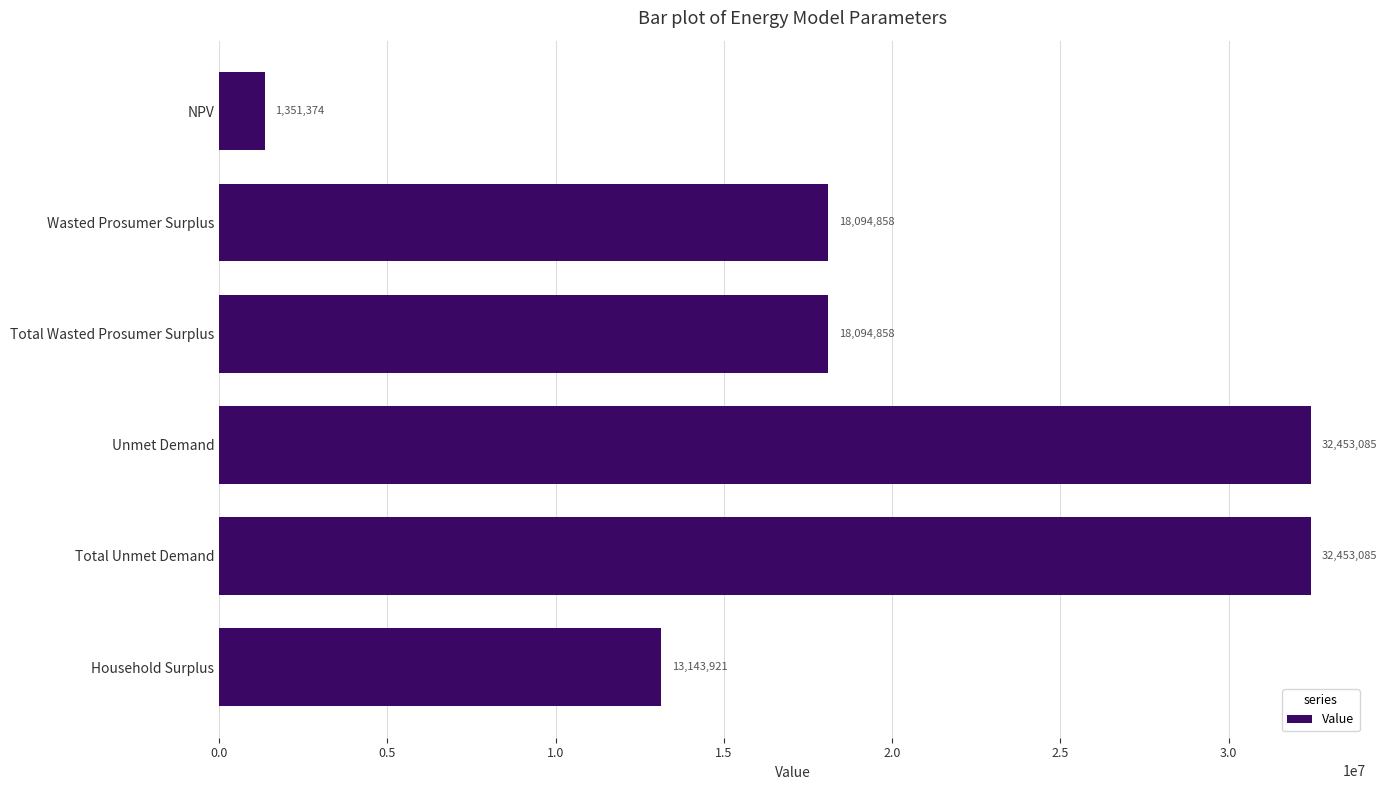

The value at Unmet Demand is 32453085.2. True or false?

True